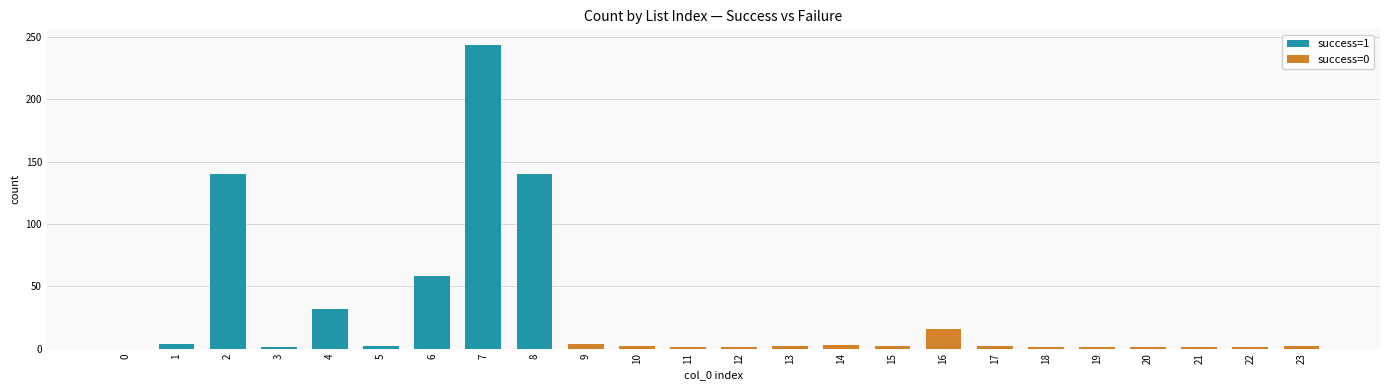

Count the number of categories in the chart.

24